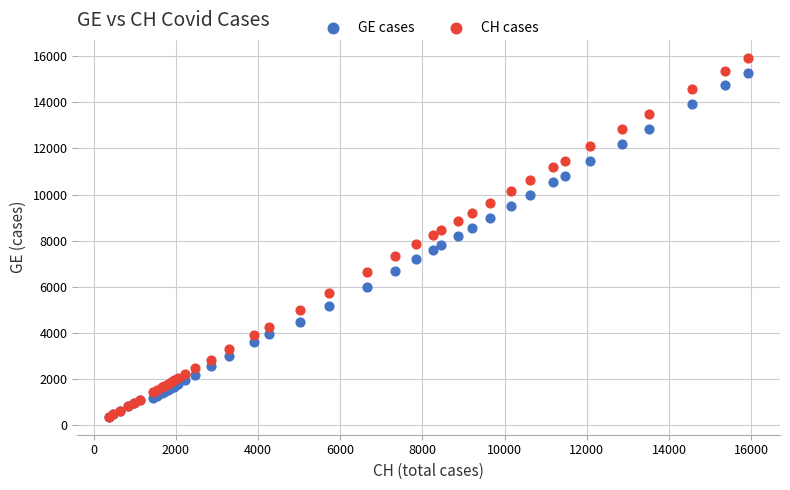

Which series has the largest Y range (max minus min)?

CH cases